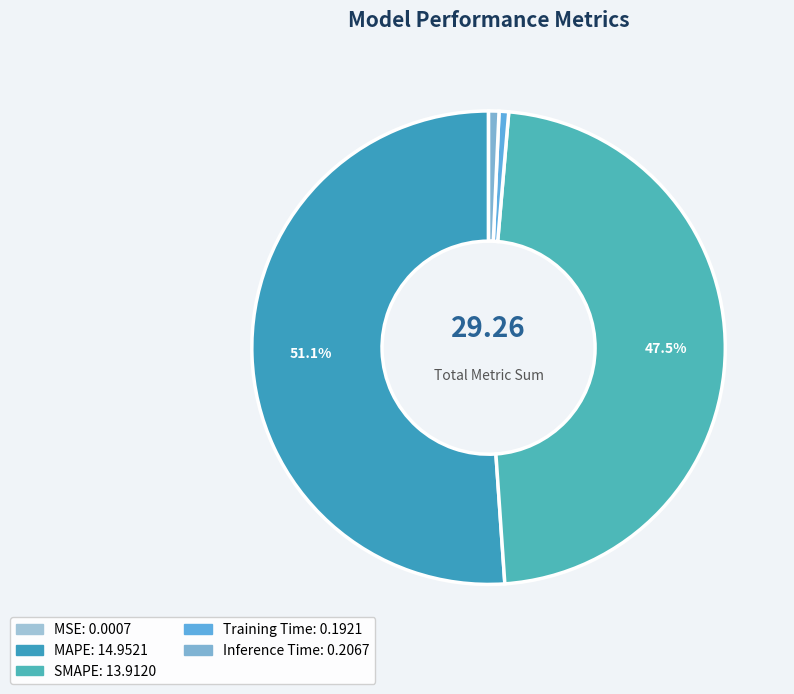

Rank the categories by value from highest to lowest.

MAPE, SMAPE, Inference Time, Training Time, MSE